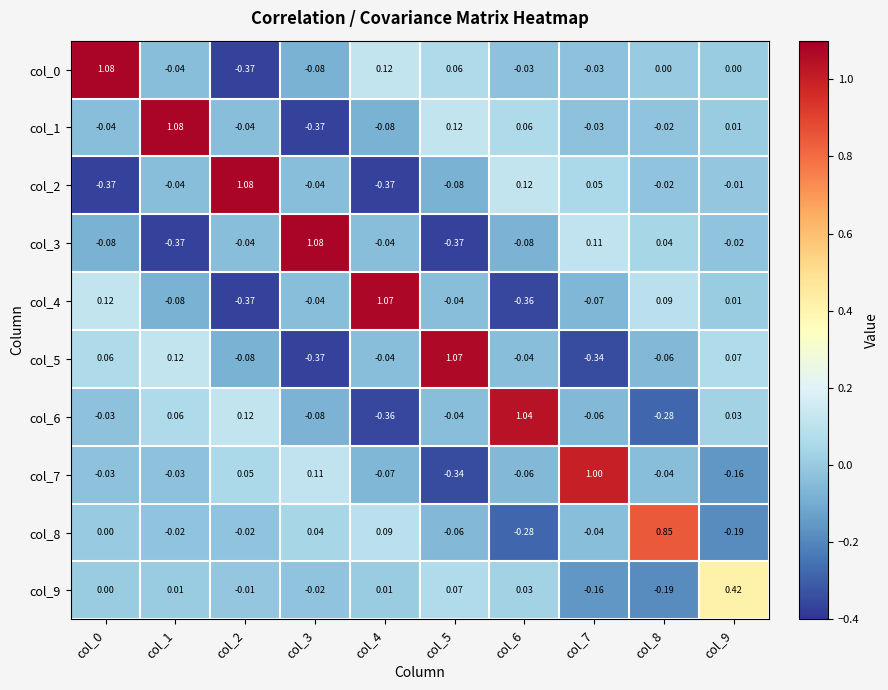

Is the value of col_5 at col_9 greater than the value of col_8 at col_2?

Yes